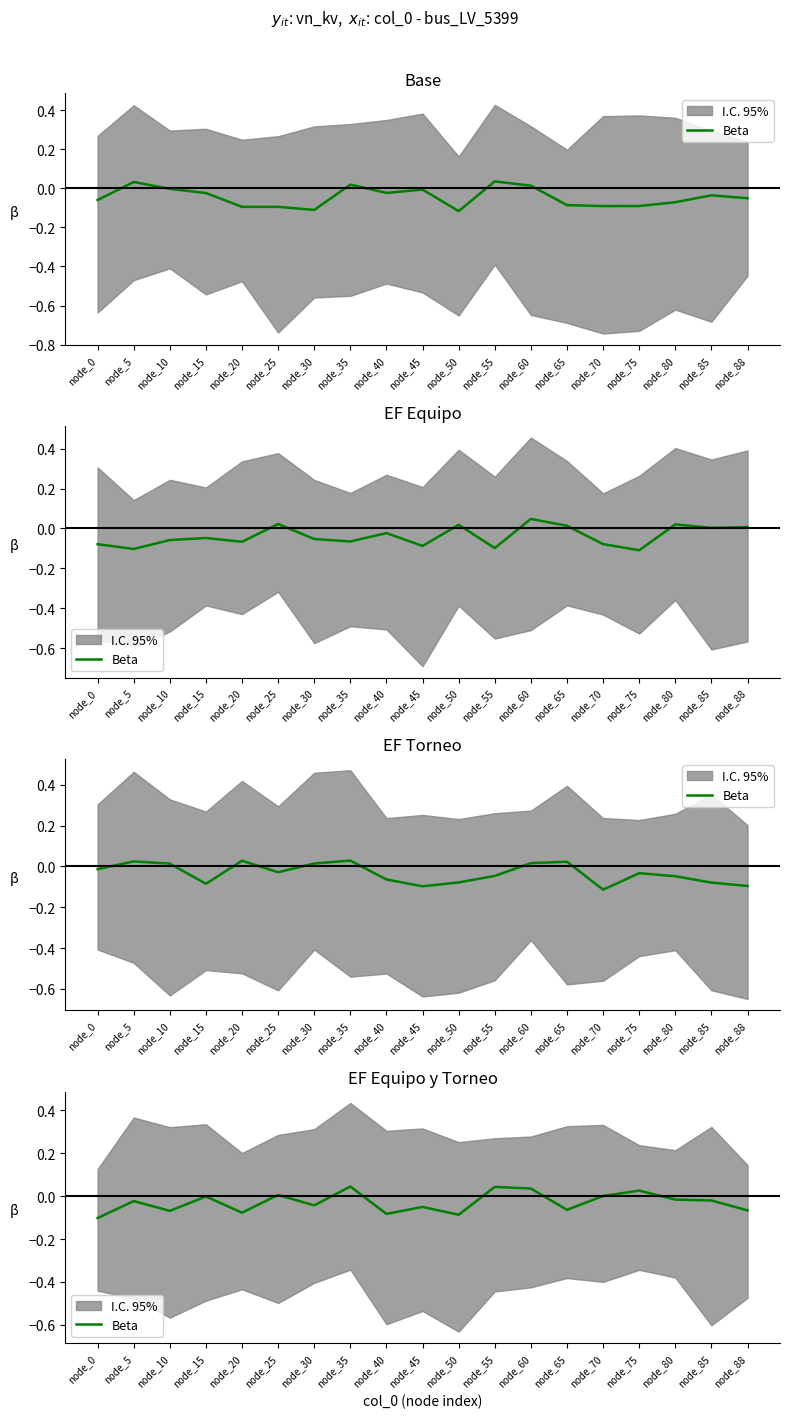

Does the chart have visible grid lines?

No